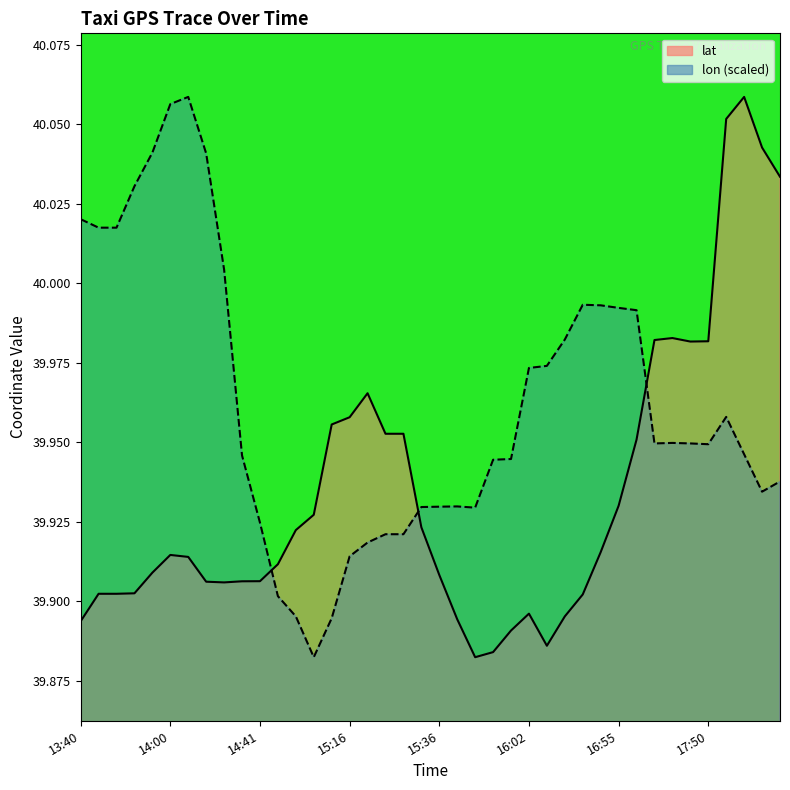

List the series in order of their peak value, lowest first.

lat, lon (scaled)